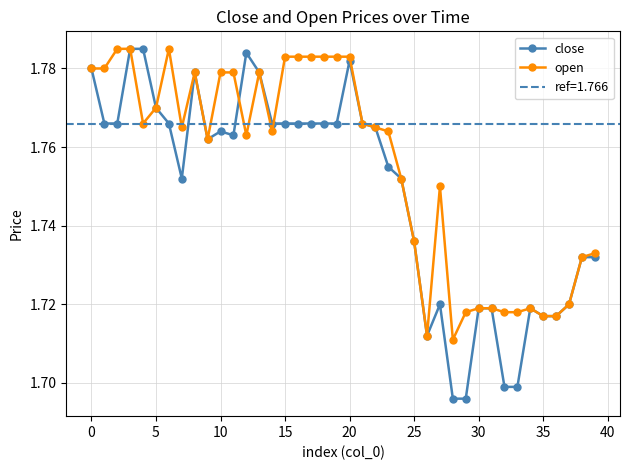

Count the open values in the range 1 to 2.

40